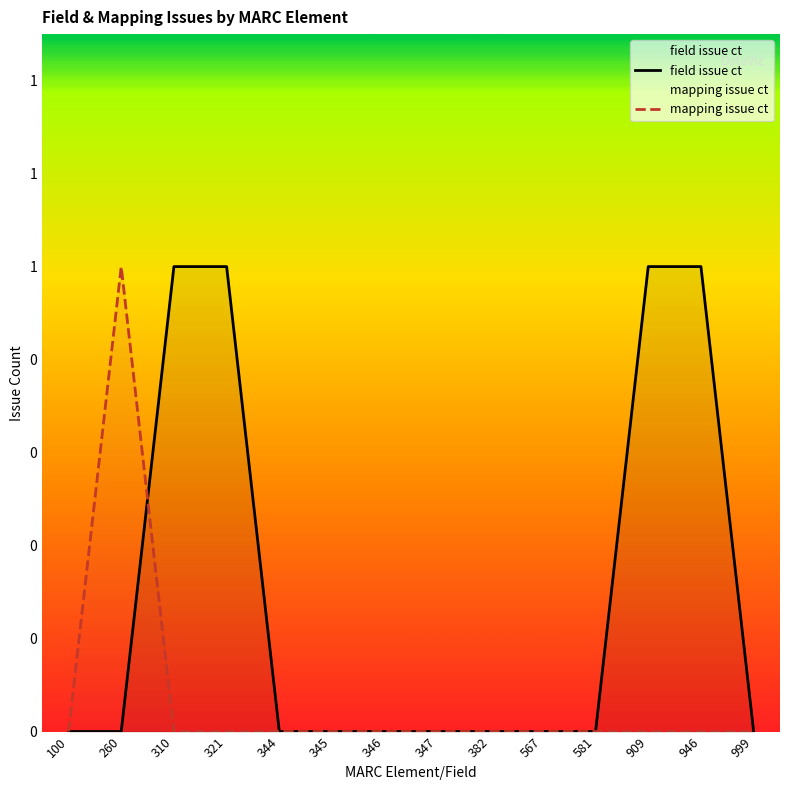

Is it true that mapping issue ct equals 1 at 344?

False